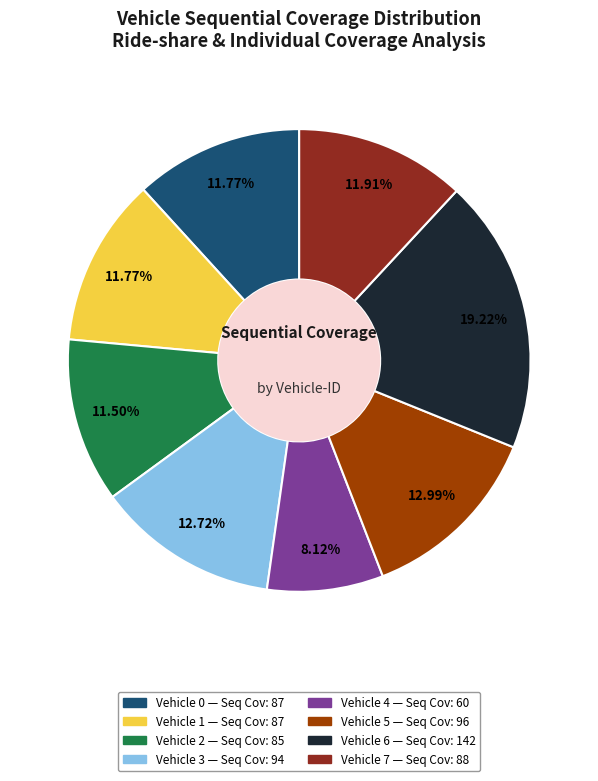

Does any single category account for the majority?

No